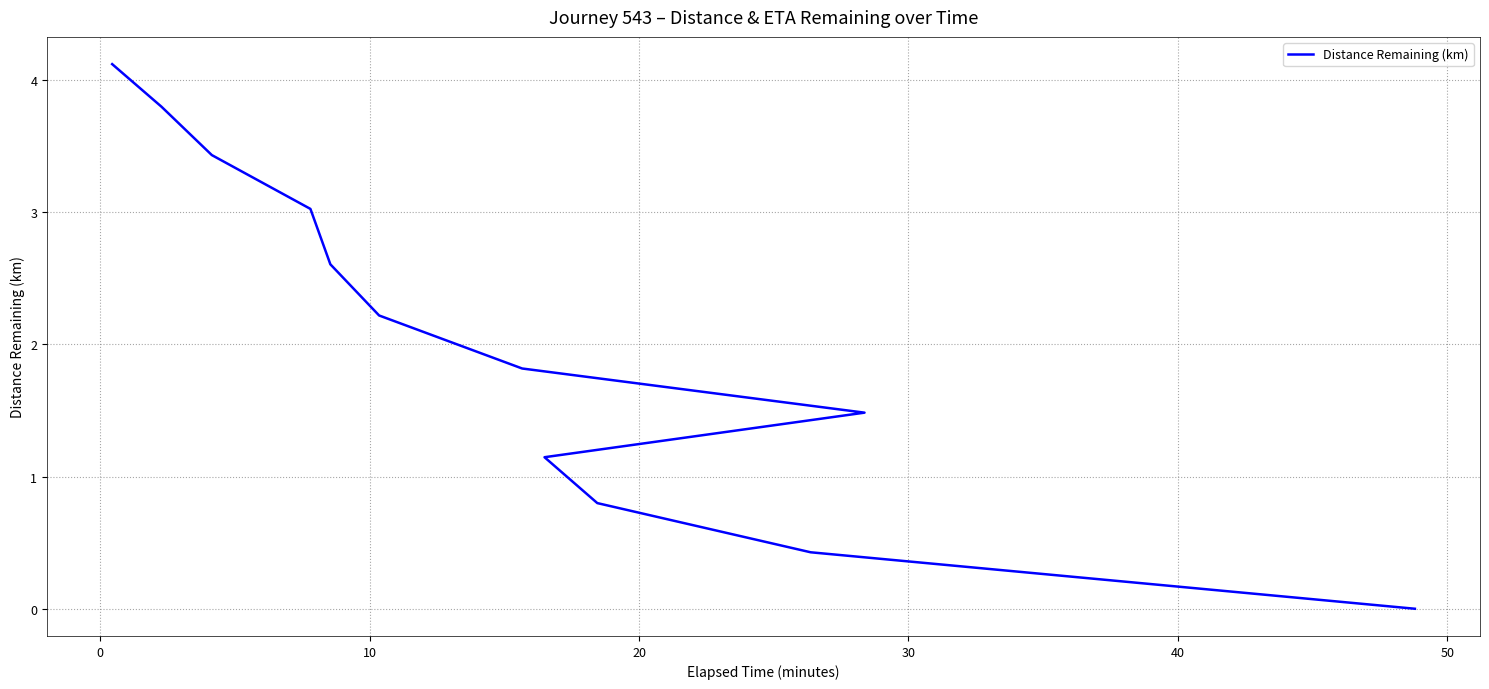

How many values are above zero?

11